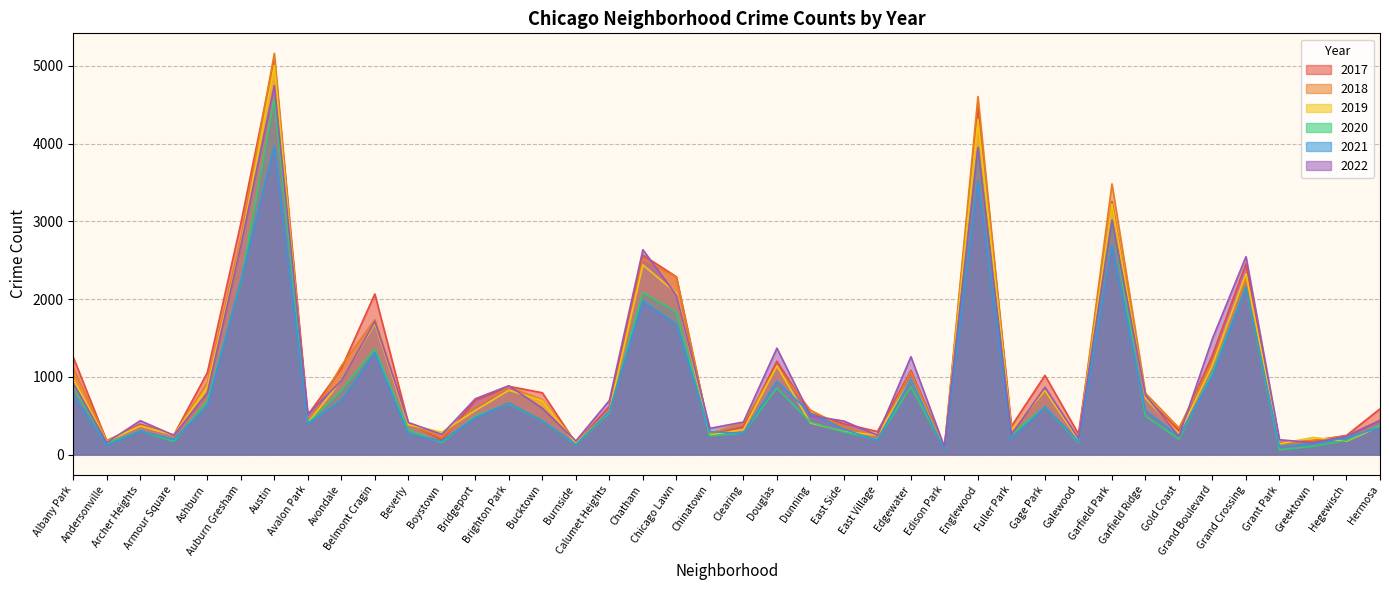

Between Archer Heights and Belmont Cragin, which series saw the biggest shift?

2017